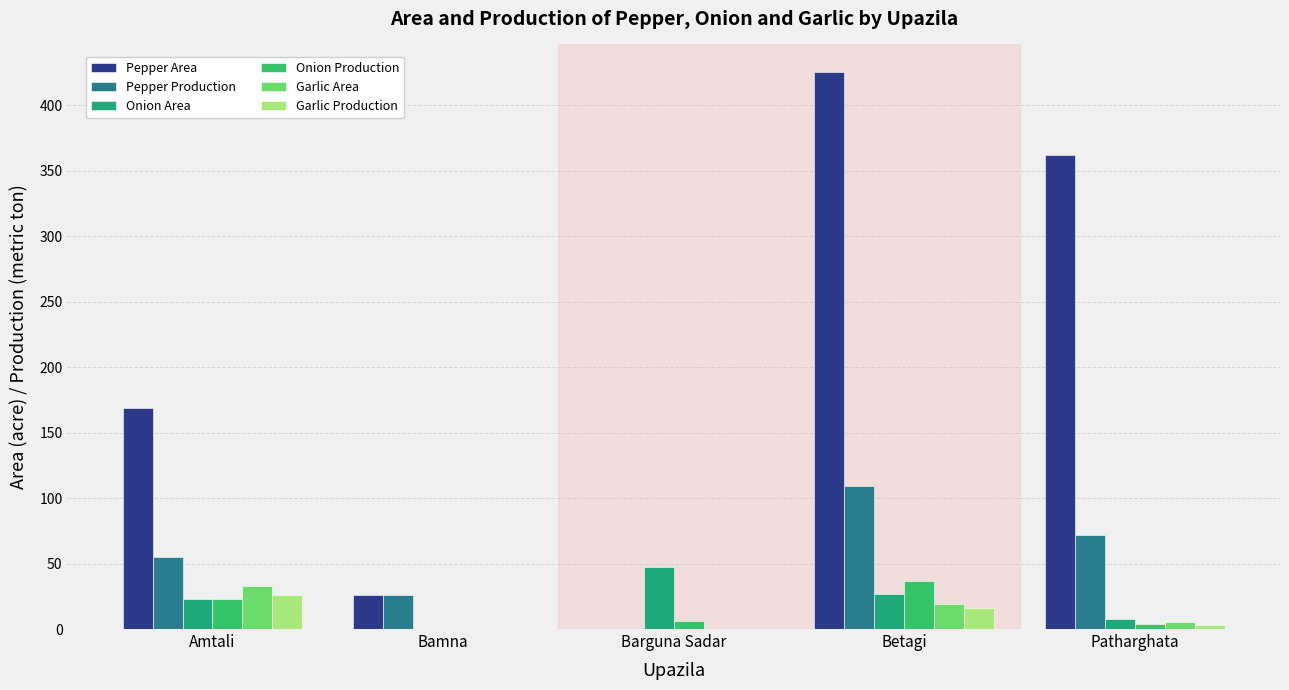

How many distinct data groups are displayed?

6